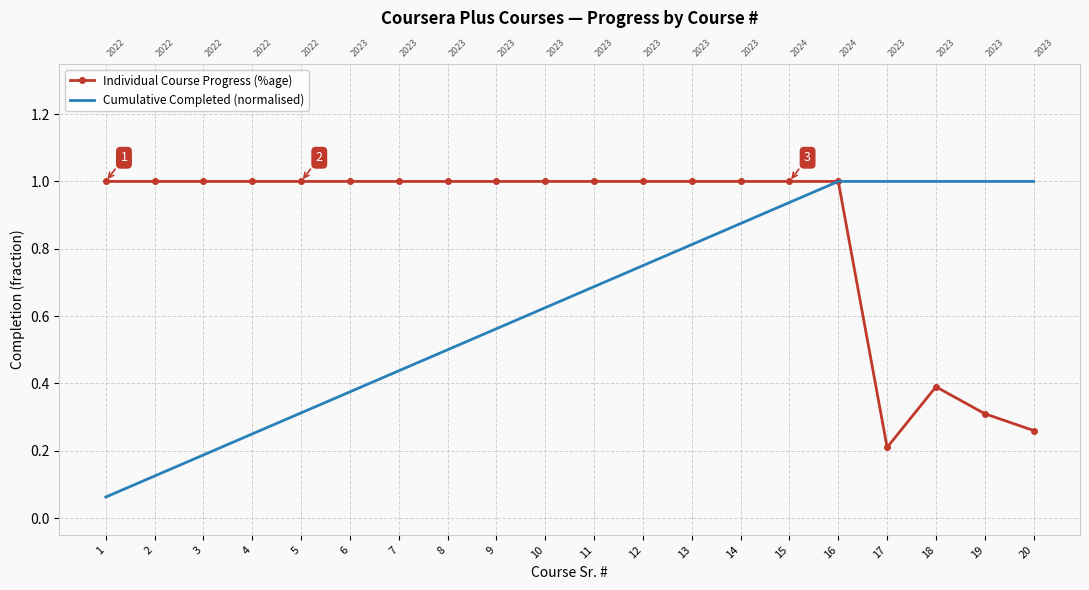

Rank the series at 7 from highest to lowest value.

Individual Course Progress (%age), Cumulative Completed (normalised)